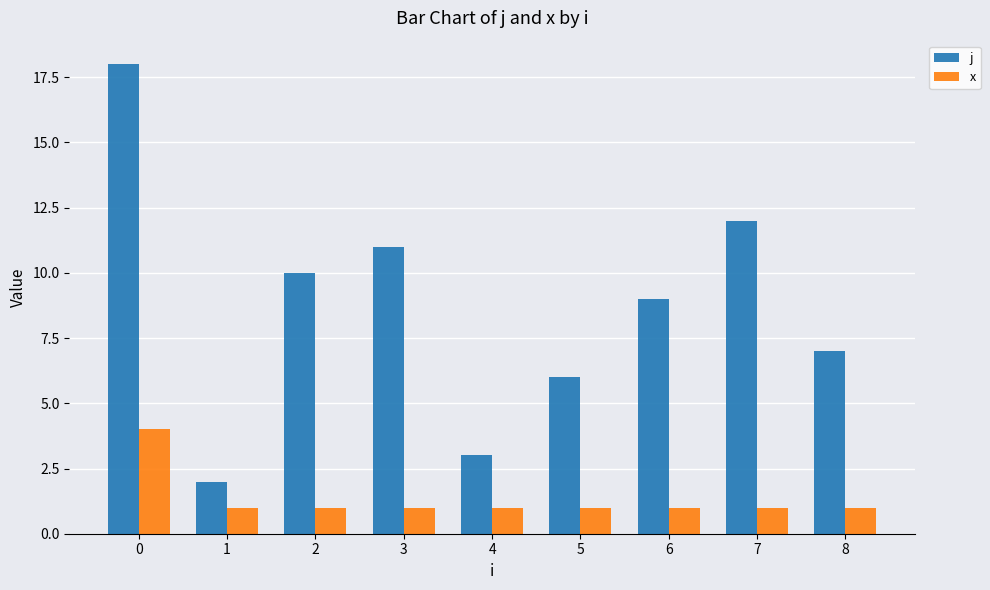

Does the chart contain stacked bars?

No